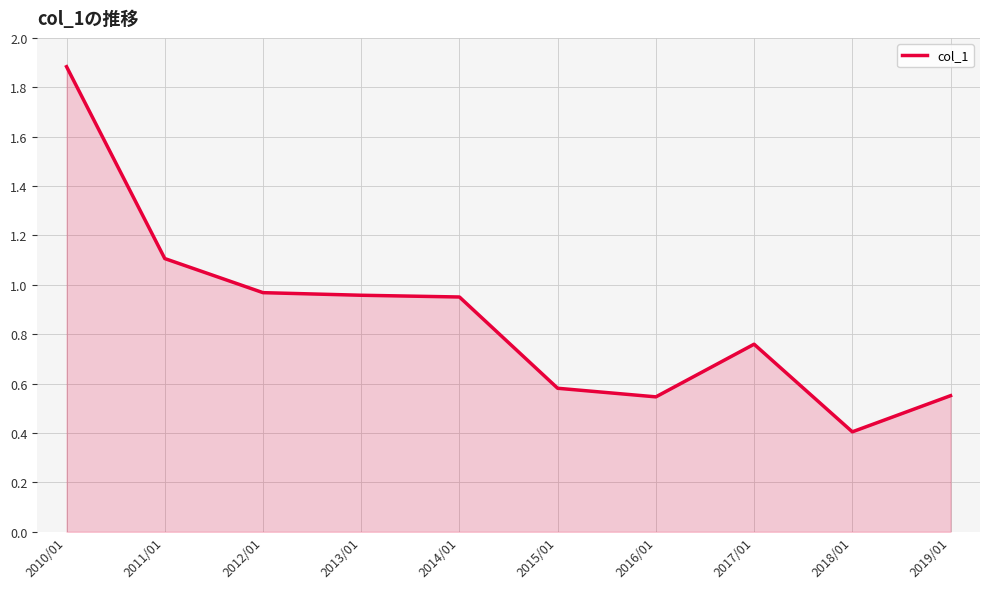

The value at 2018/01 is 0.4. True or false?

True